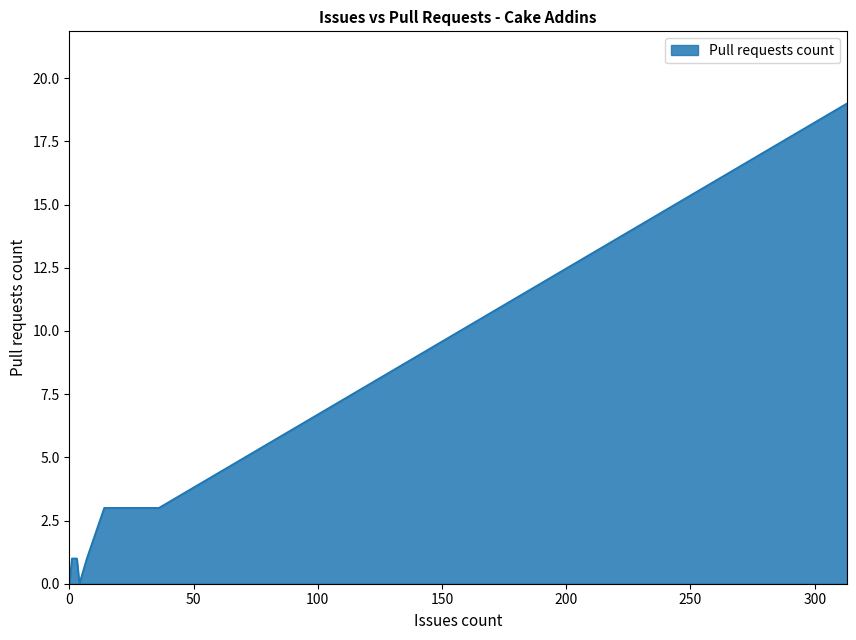

How many values exceed 1?

3